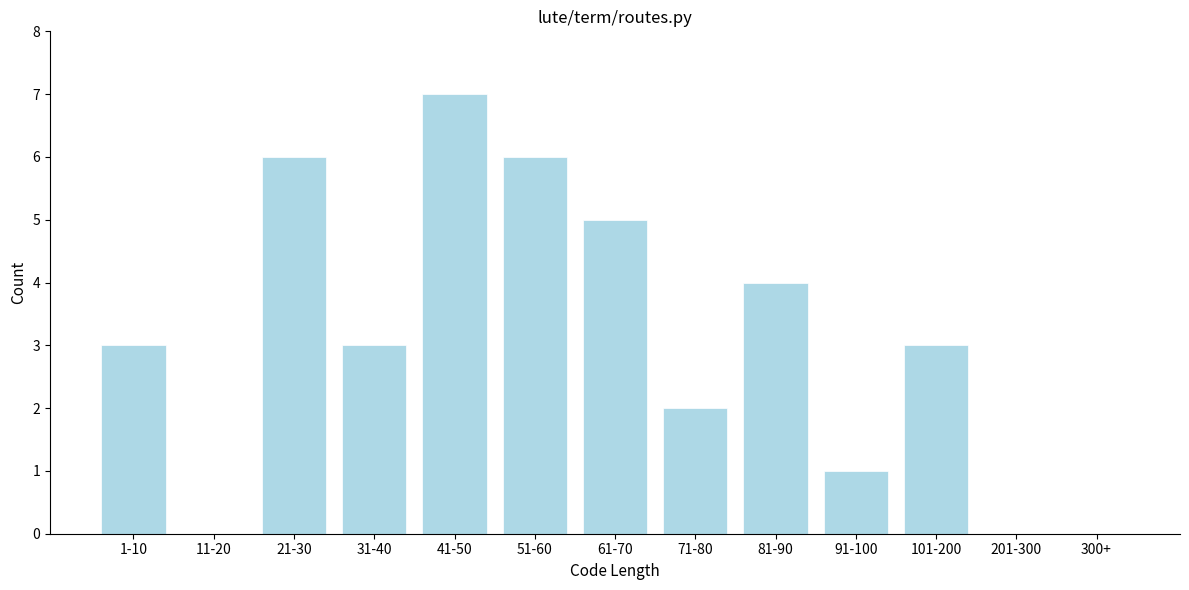

Reading left to right, transcribe all the data shown in this chart.

1-10=3	11-20=0	21-30=6	31-40=3	41-50=7	51-60=6	61-70=5	71-80=2	81-90=4	91-100=1	101-200=3	201-300=0	300+=0